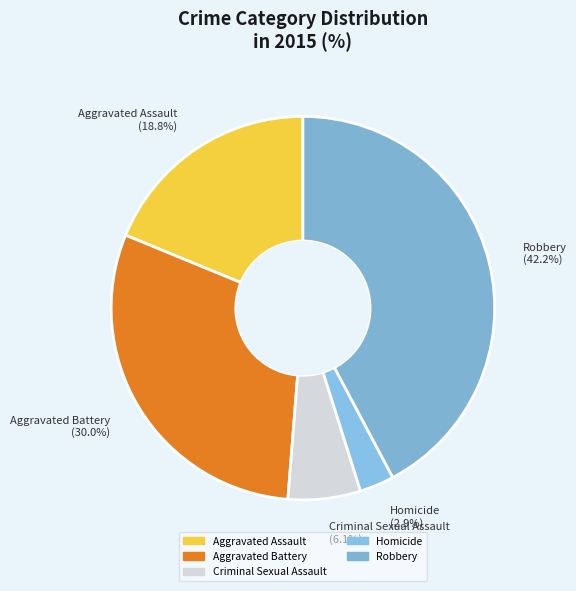

Is it true that Robbery is 34% of the pie?

False